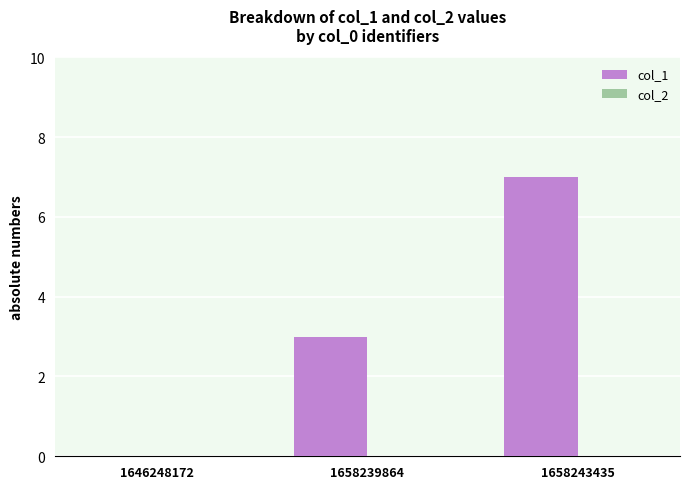

What value does the data have at 1658243435?

7